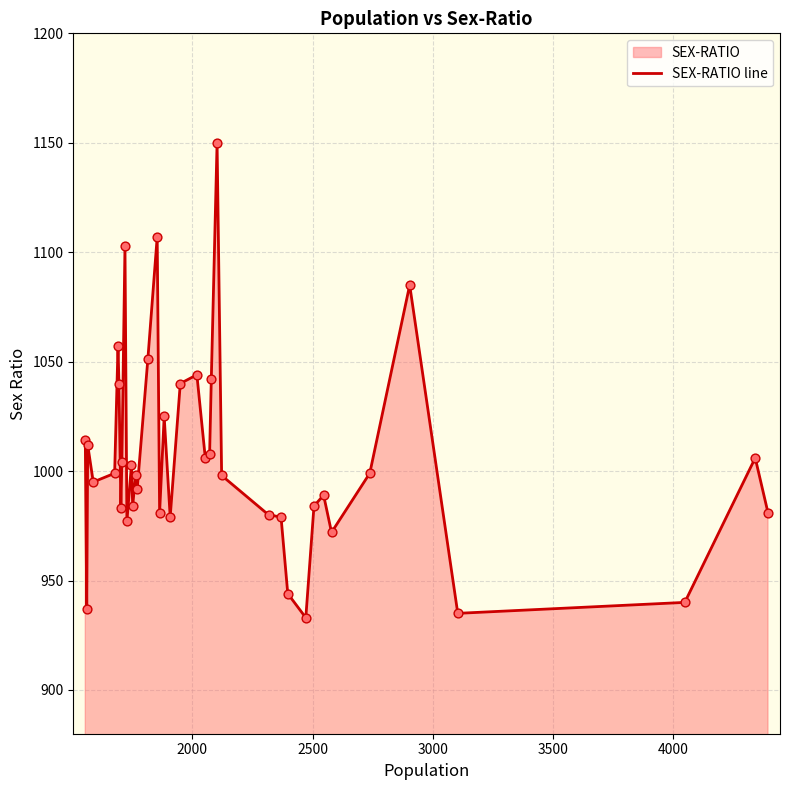

What is the difference between the maximum and minimum values?

217